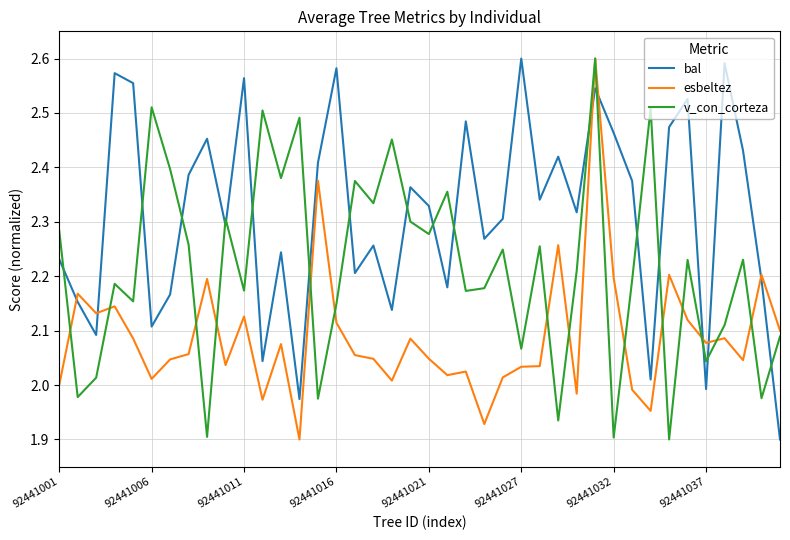

Which series has the largest total across all categories?

bal